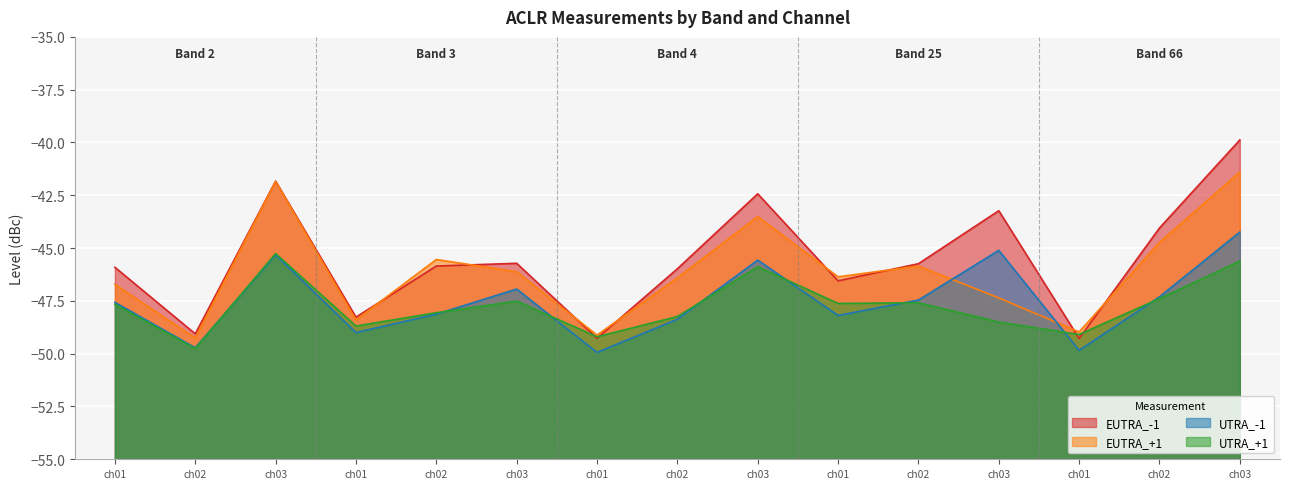

True or false: UTRA_+1 and EUTRA_-1 cross at least once.

True